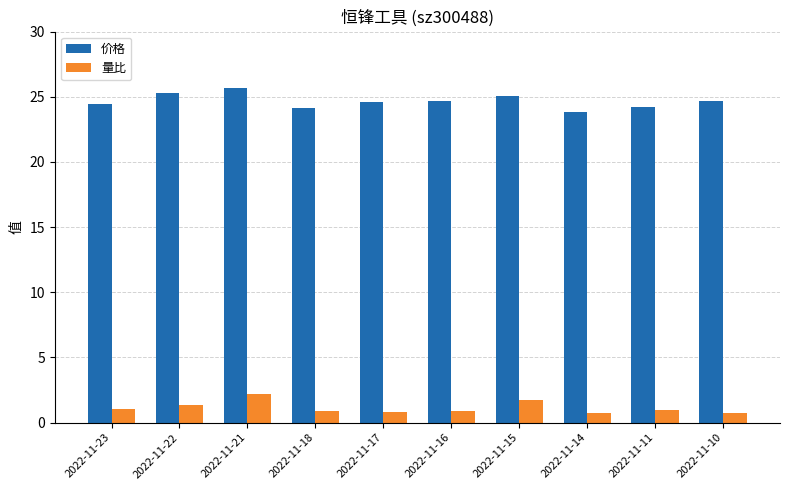

The value of 价格 at 2022-11-11 is 24.2. True or false?

True